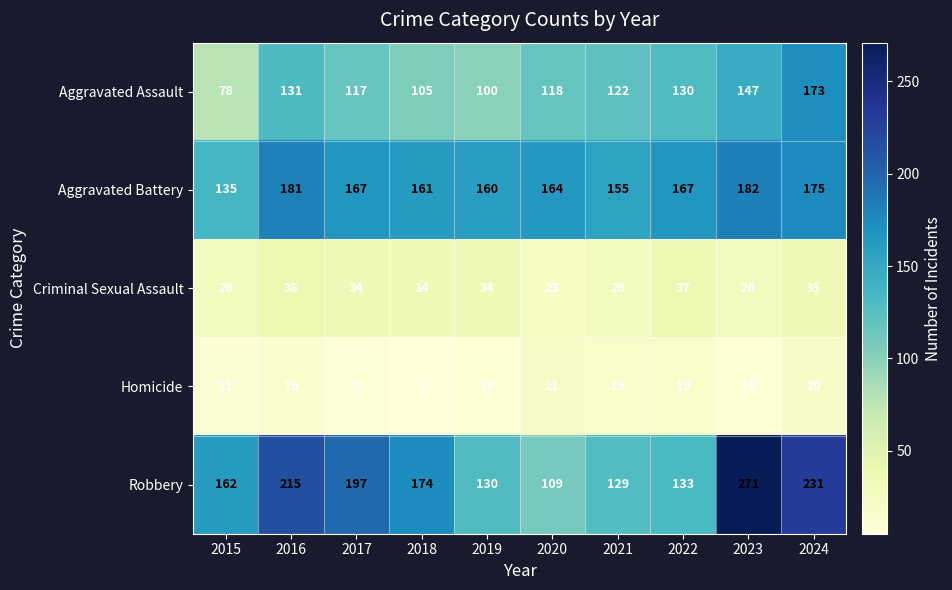

At 2017, list the series in order from largest to smallest.

Robbery, Aggravated Battery, Aggravated Assault, Criminal Sexual Assault, Homicide